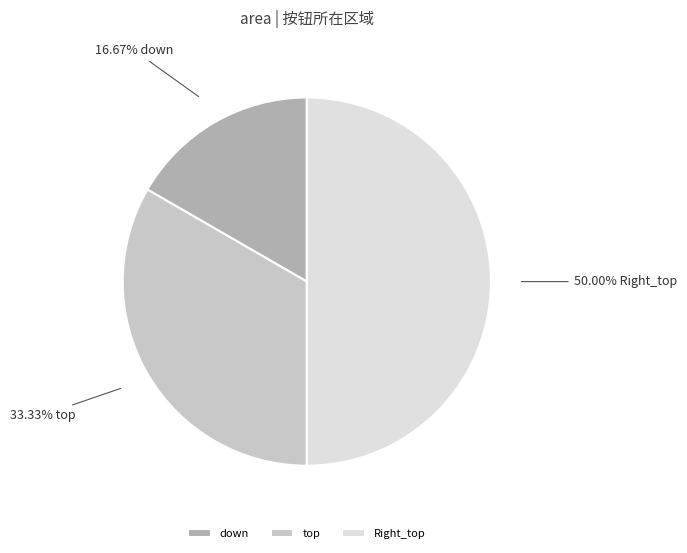

Which slice is the largest?

Right_top